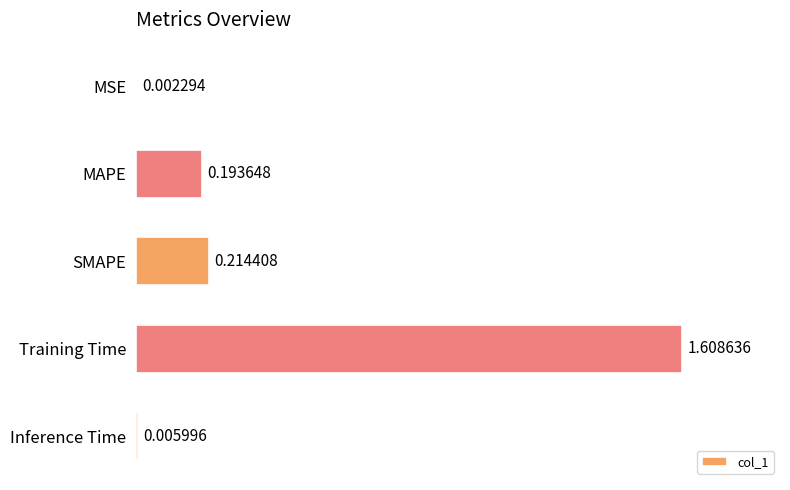

At which category does the chart reach its peak across all series?

Training Time